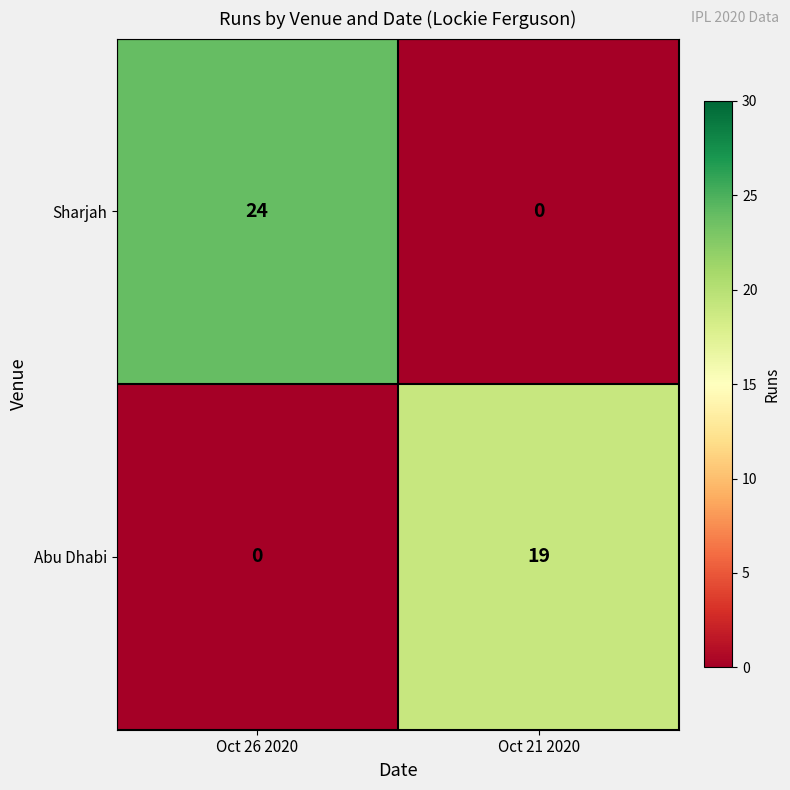

At which category does the chart reach its peak across all series?

Oct 26 2020